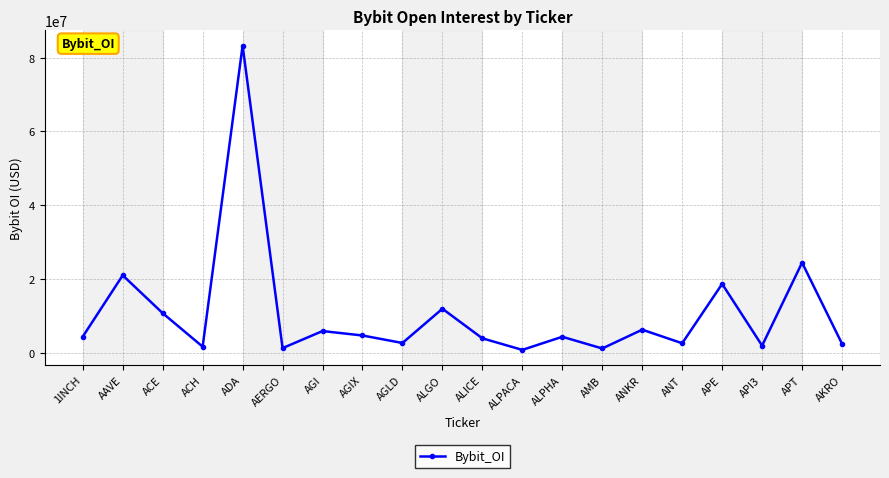

Read the value at ALICE, to the nearest 50.

3969250